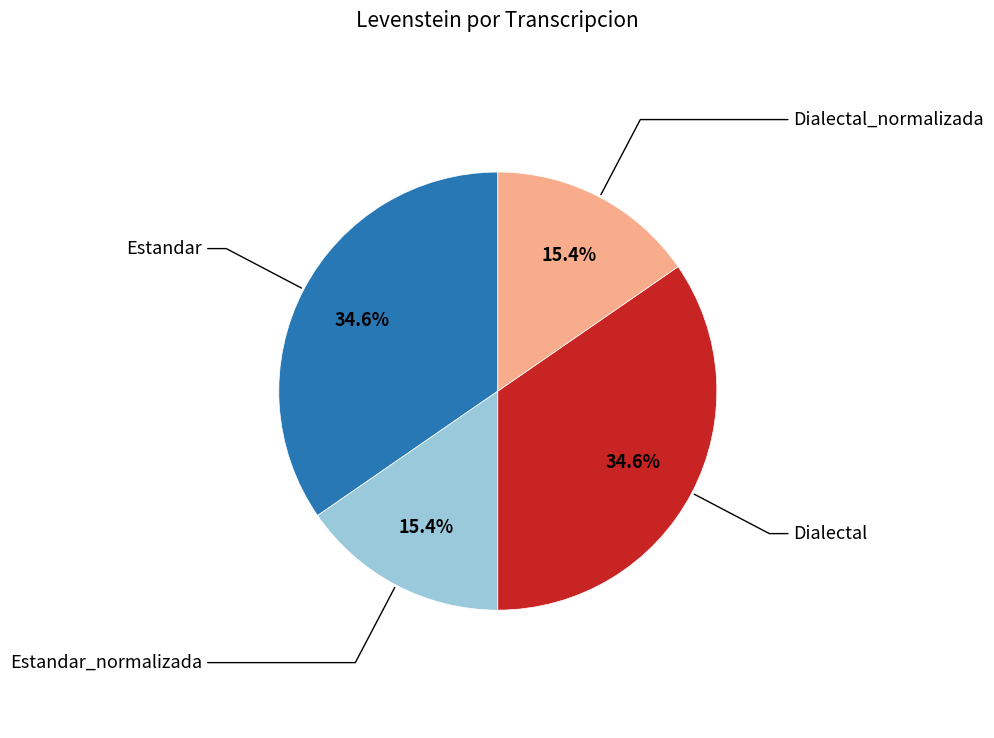

Is there any slice that represents more than half of the pie?

No